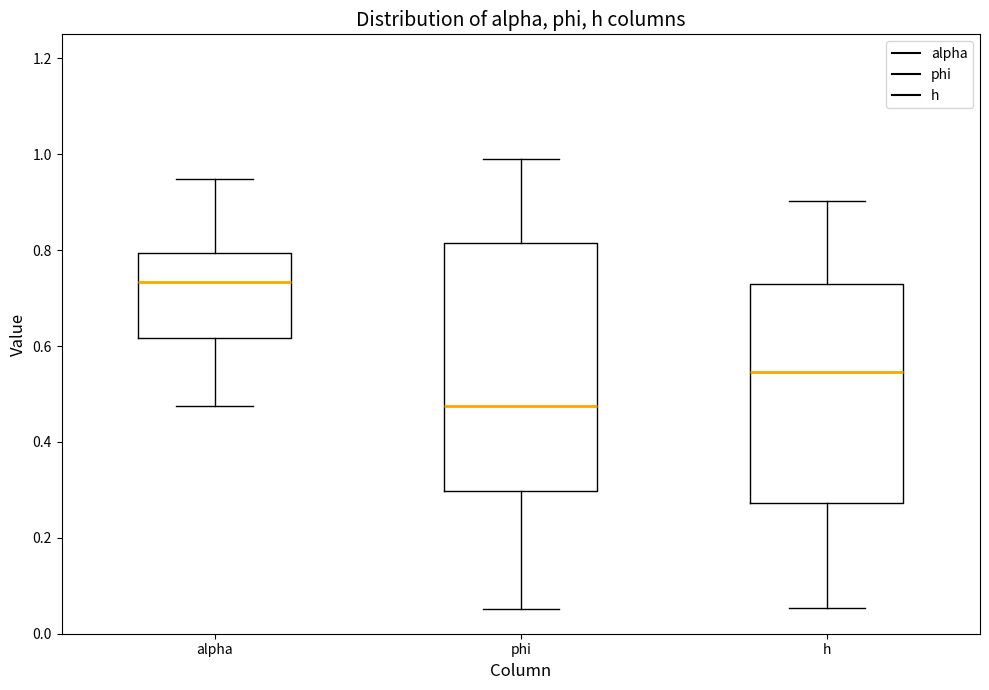

Where does the median line of the box for h sit on the y-axis? The values are not printed on the chart, so give them approximately, as read against the axis.

0.54